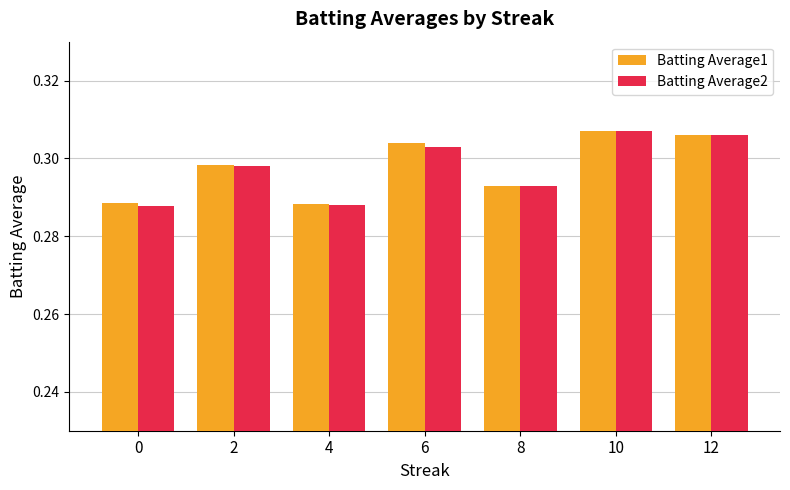

Which series changed the most between 0 and 8?

Batting Average2